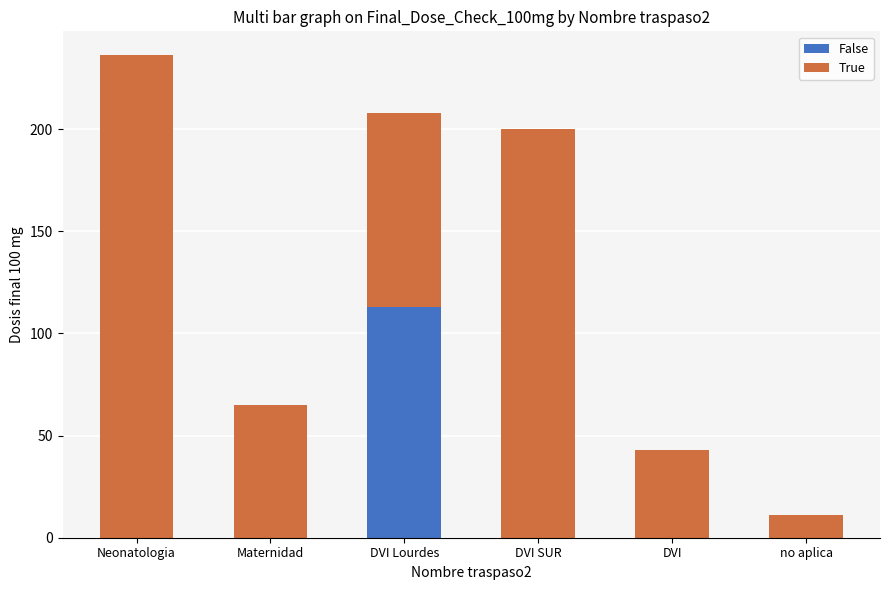

At which category is the sum across all series the highest?

Neonatologia